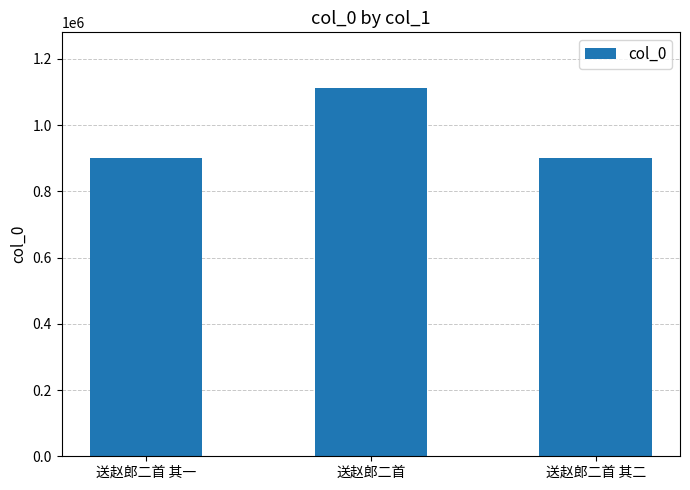

What is the minimum value shown in the chart?

902012